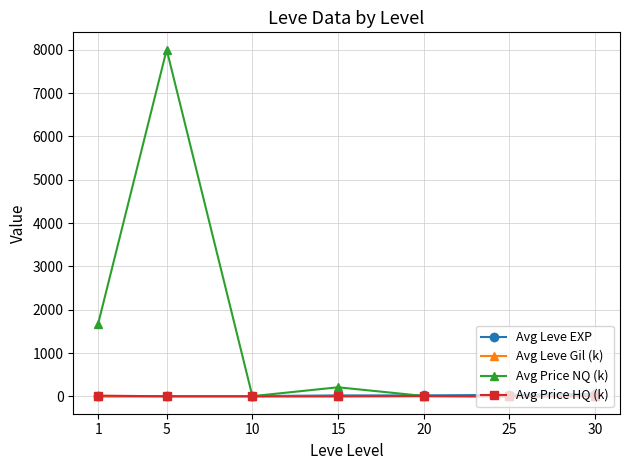

What is the maximum value shown in the chart?

8001.5